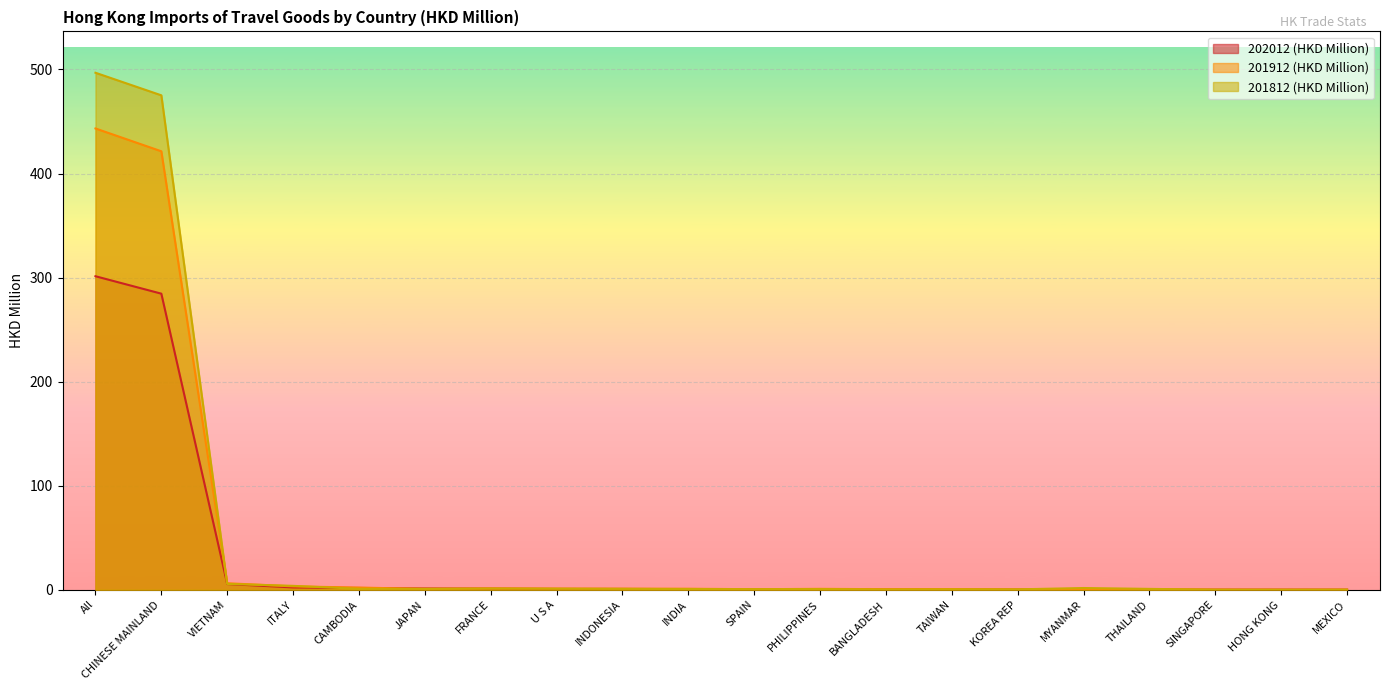

At which label is 201812 (HKD Million) closest to 248?

CHINESE MAINLAND